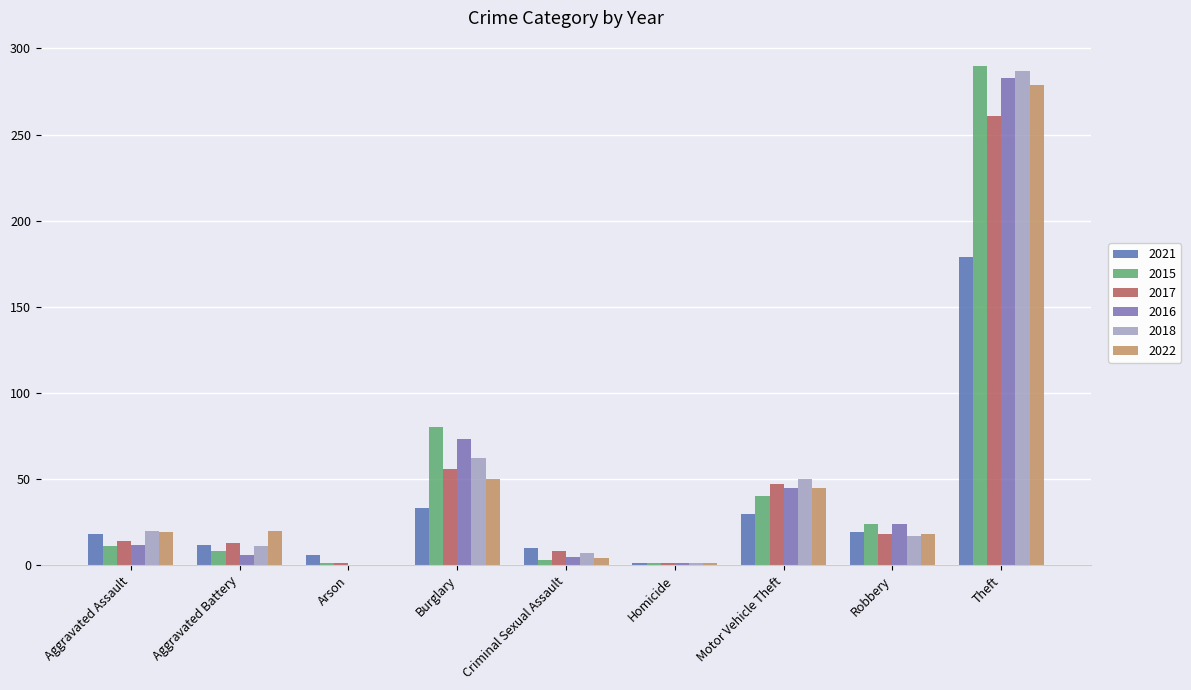

What is the difference between the maximum and minimum values in the 2017 series?

260